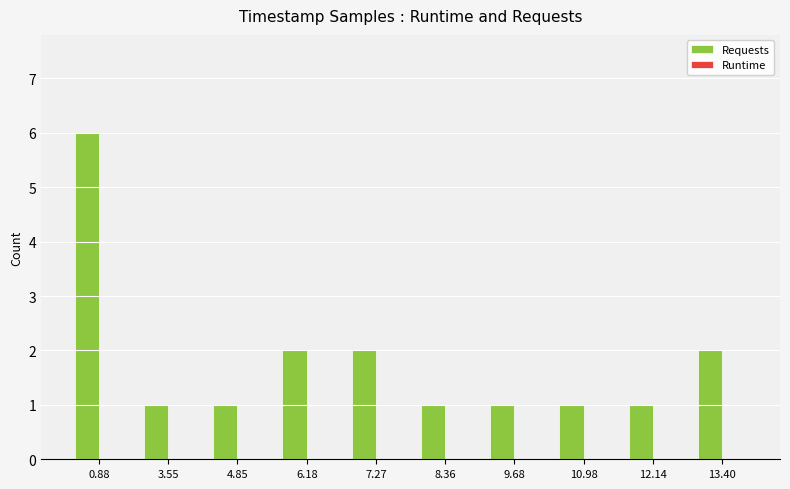

Reading right to left, extract all data points from this chart.

13.40=2	12.14=1	10.98=1	9.68=1	8.36=1	7.27=2	6.18=2	4.85=1	3.55=1	0.88=6